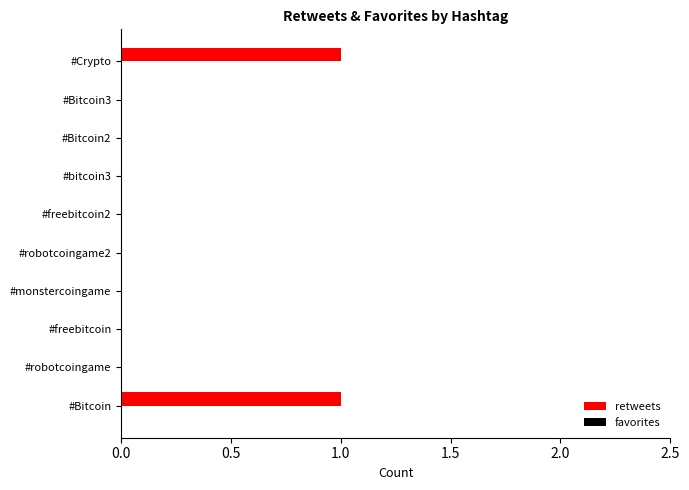

True or false: the data shows 0 at #Bitcoin2.

True